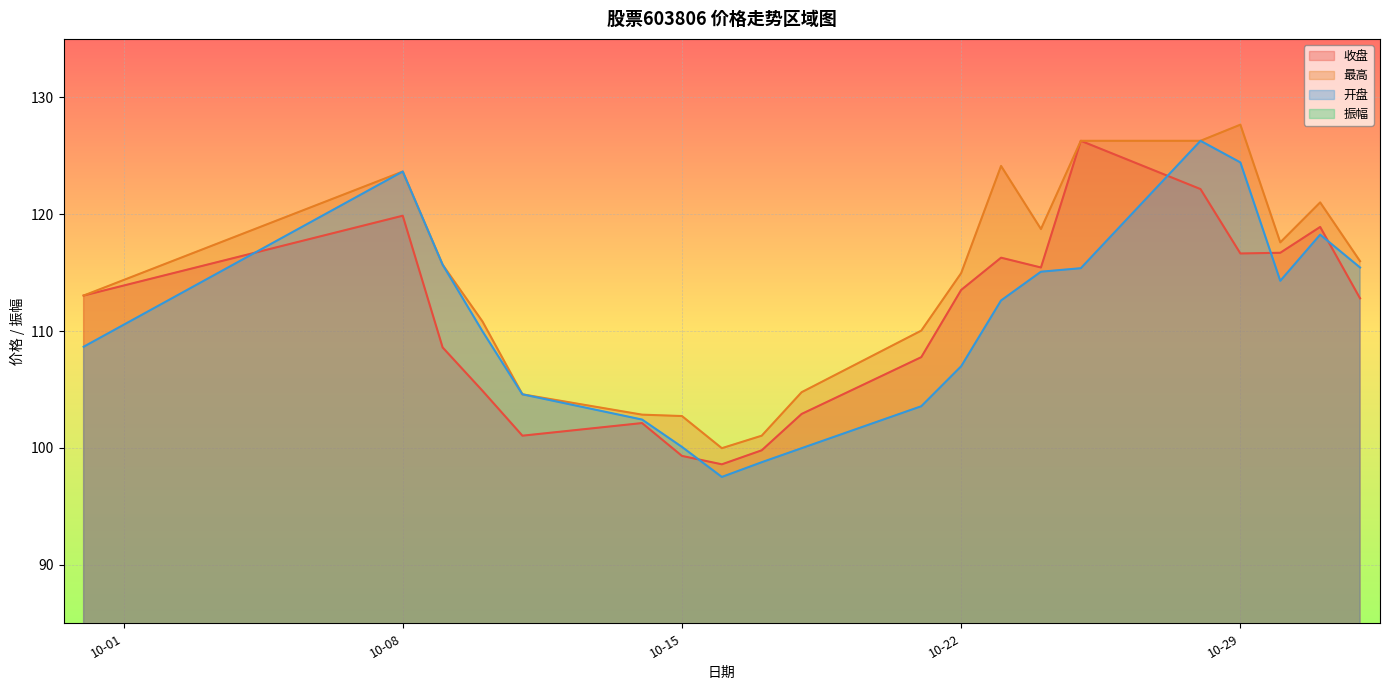

Rank the series at 2024-10-24 from highest to lowest value.

最高, 收盘, 开盘, 振幅